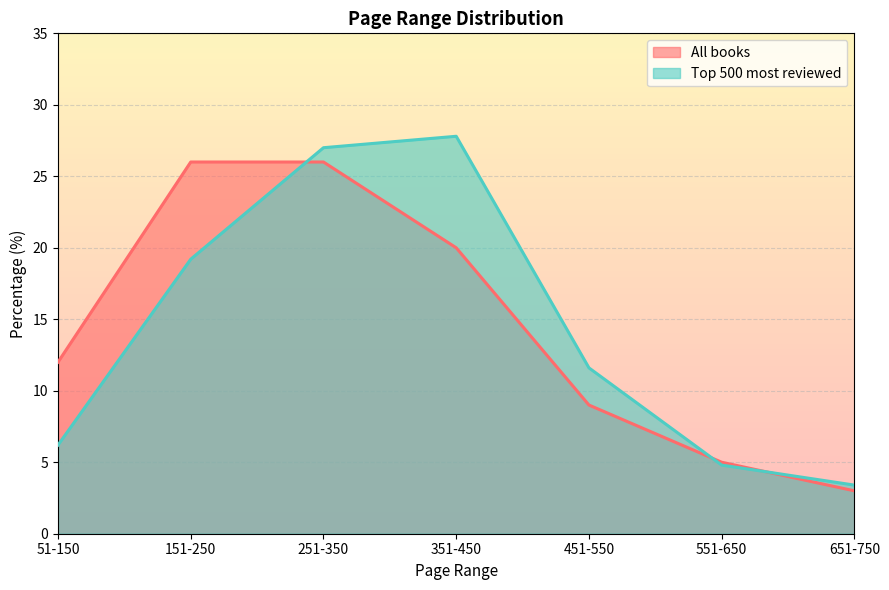

Rank the series by their maximum value, from lowest to highest.

All books, Top 500 most reviewed